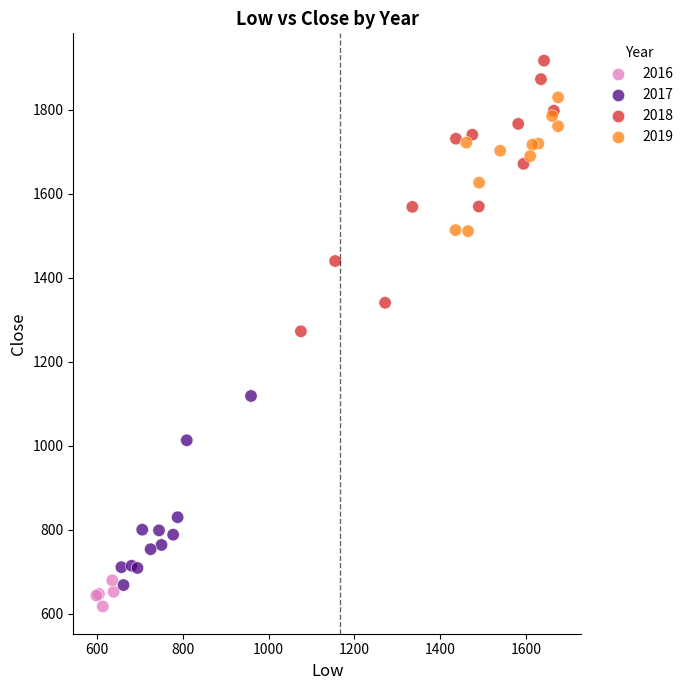

Which series has the largest Y range (max minus min)?

2018